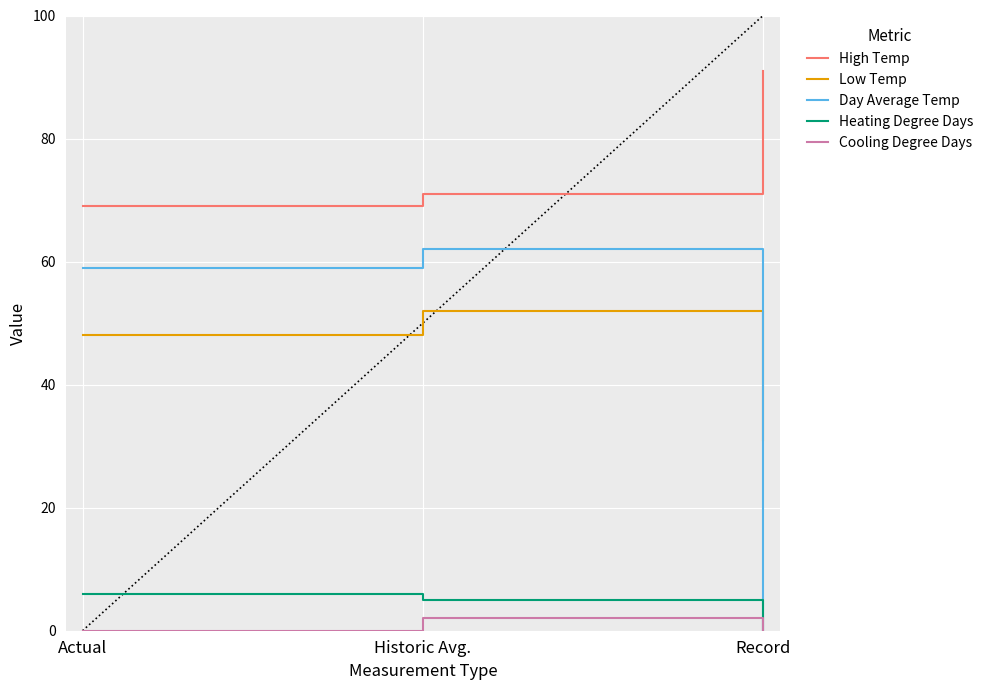

What is the sum of the Low Temp values at Actual and Historic Avg.?

100